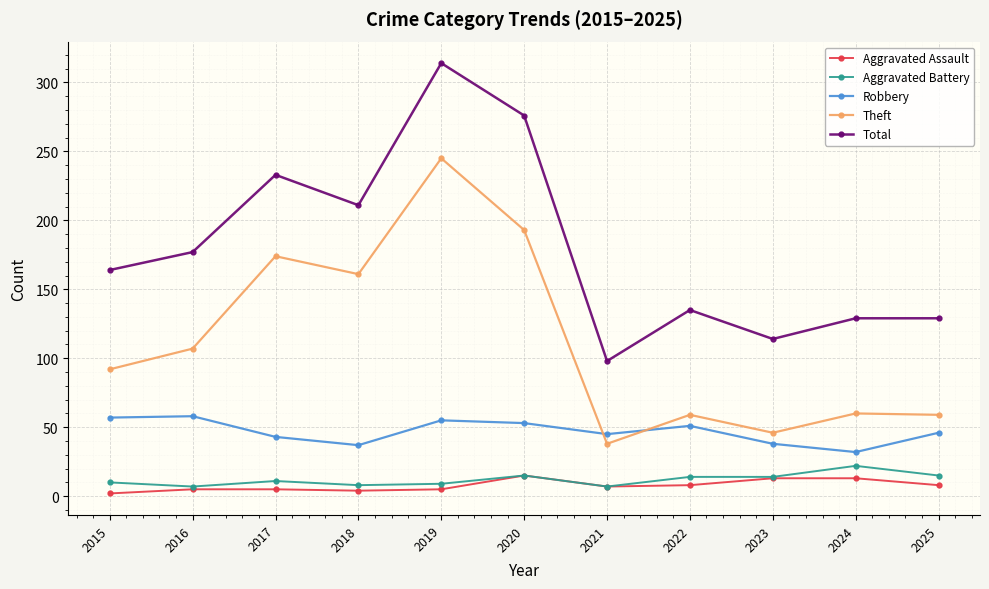

At how many categories does at least one series exceed 266?

2